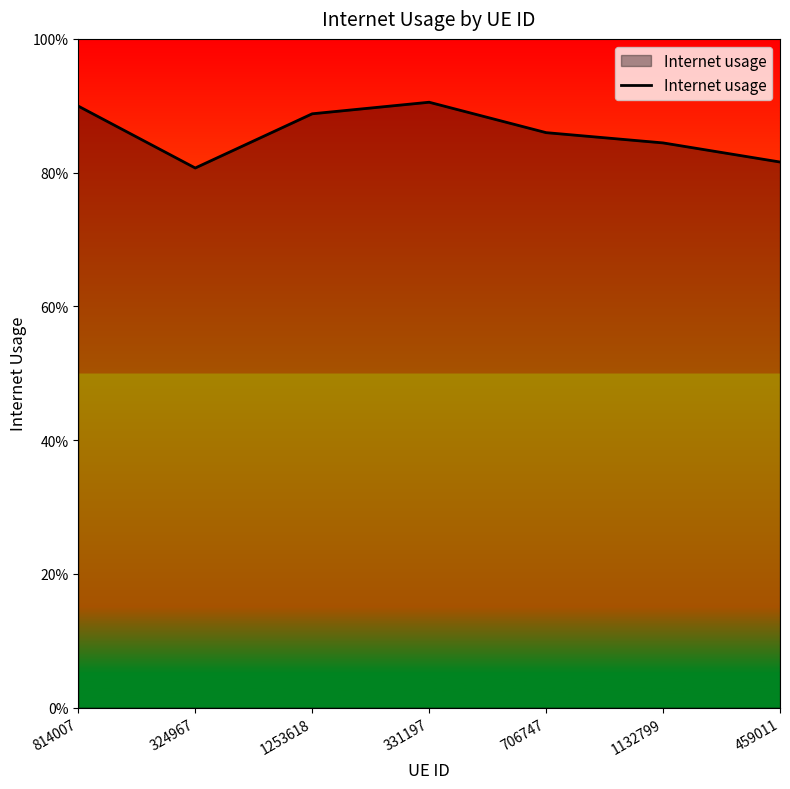

Which has a higher value, 459011 or 324967?

459011